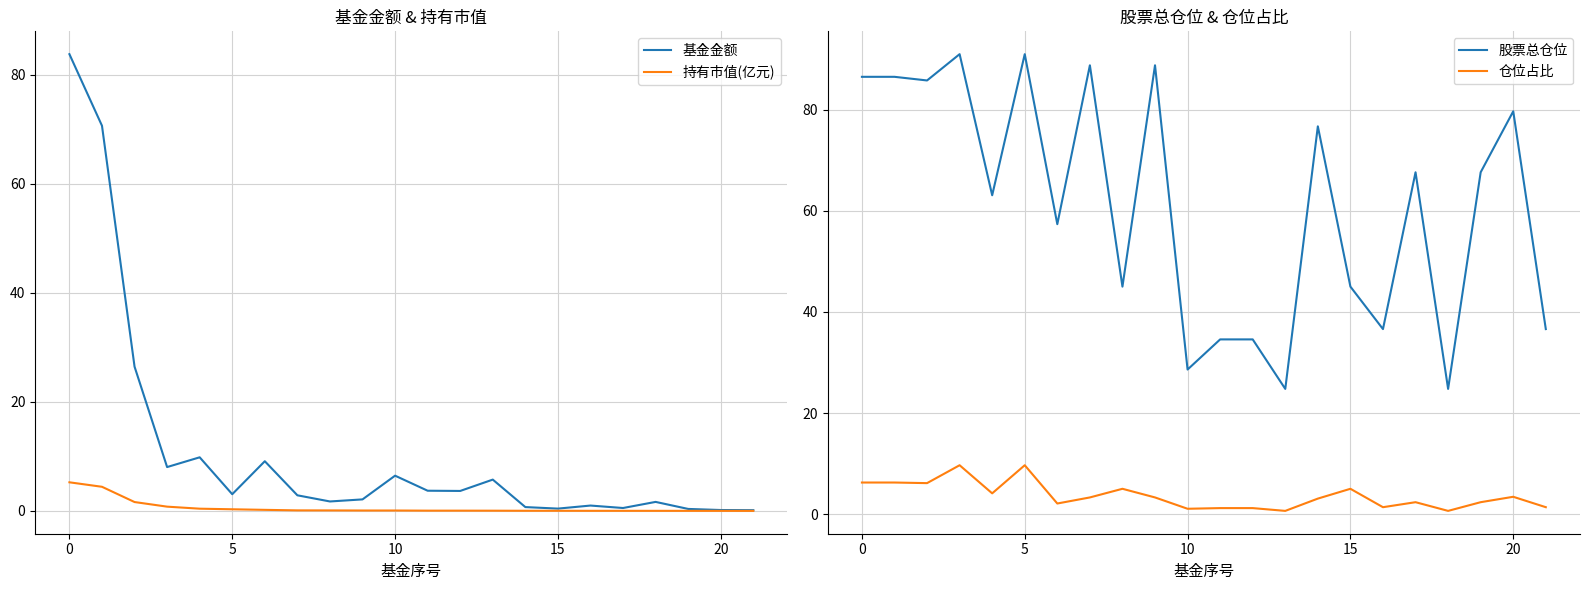

At 12, list the series in order from smallest to largest.

持有市值(亿元), 仓位占比, 基金金额, 股票总仓位